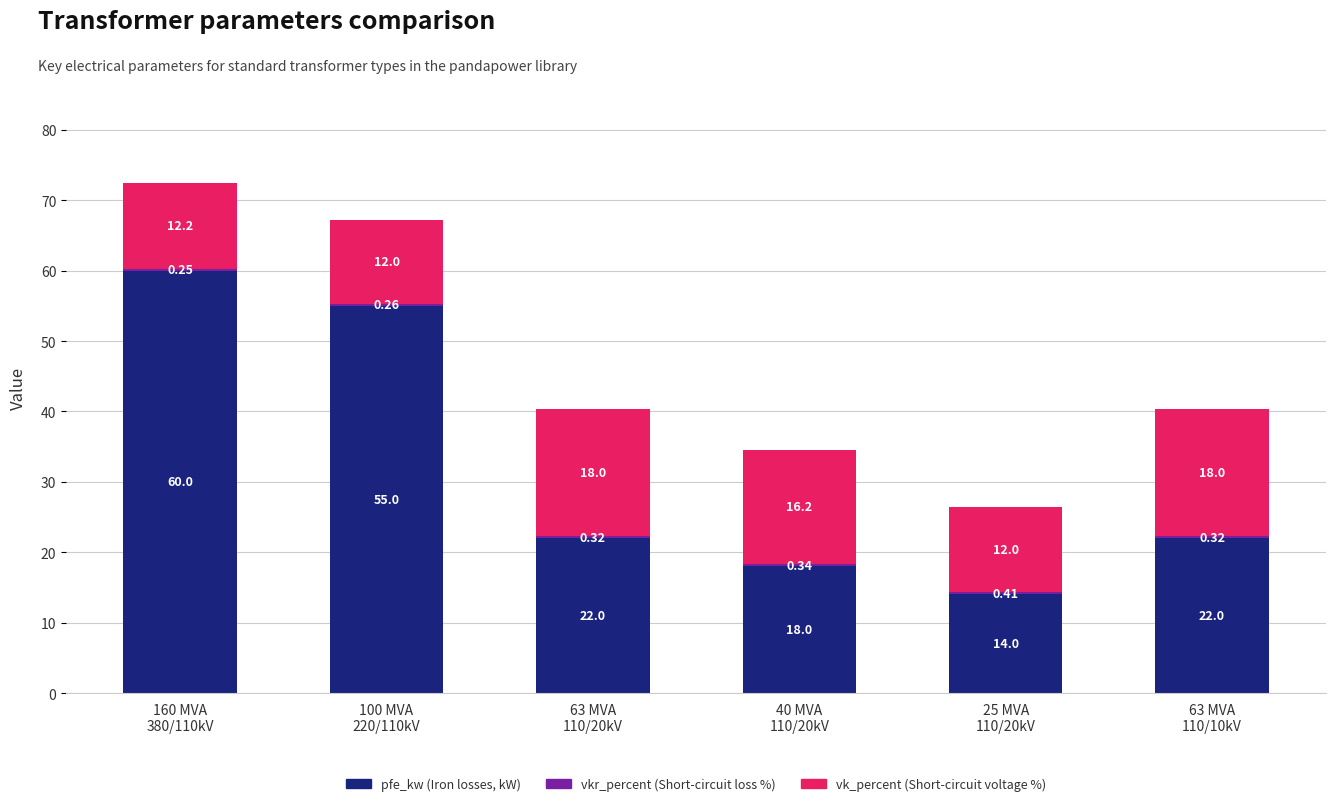

What is the total value across all series at 160 MVA
380/110kV?

72.5